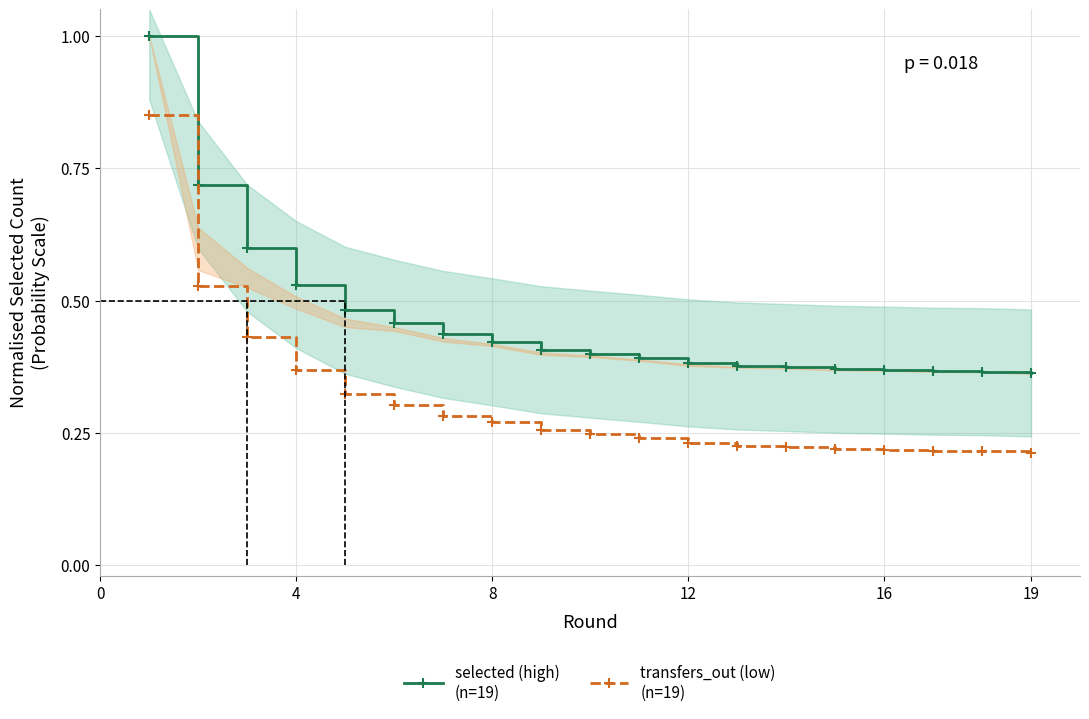

Does the chart have visible grid lines?

Yes